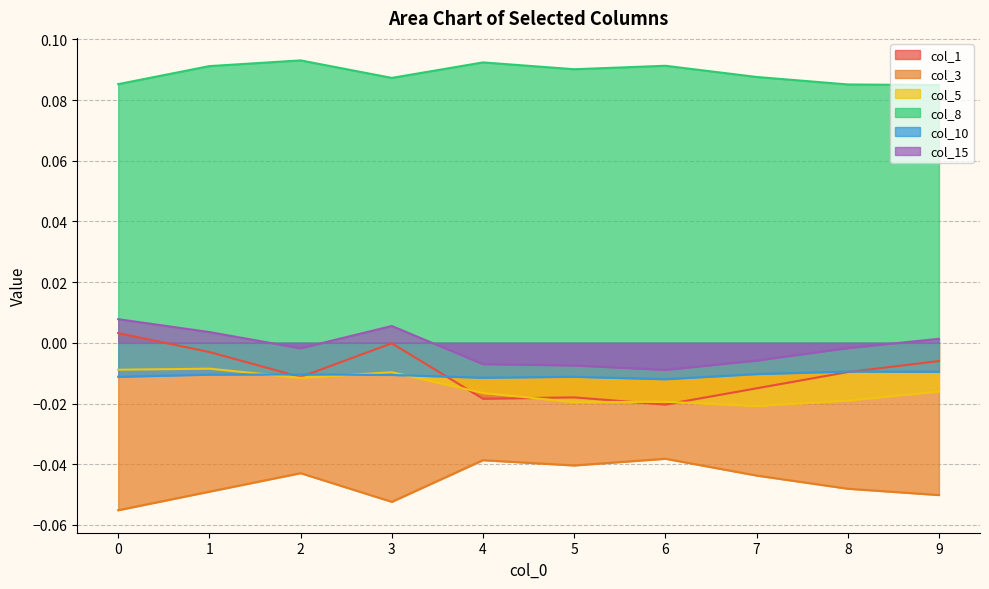

At how many categories does at least one series exceed 0?

10